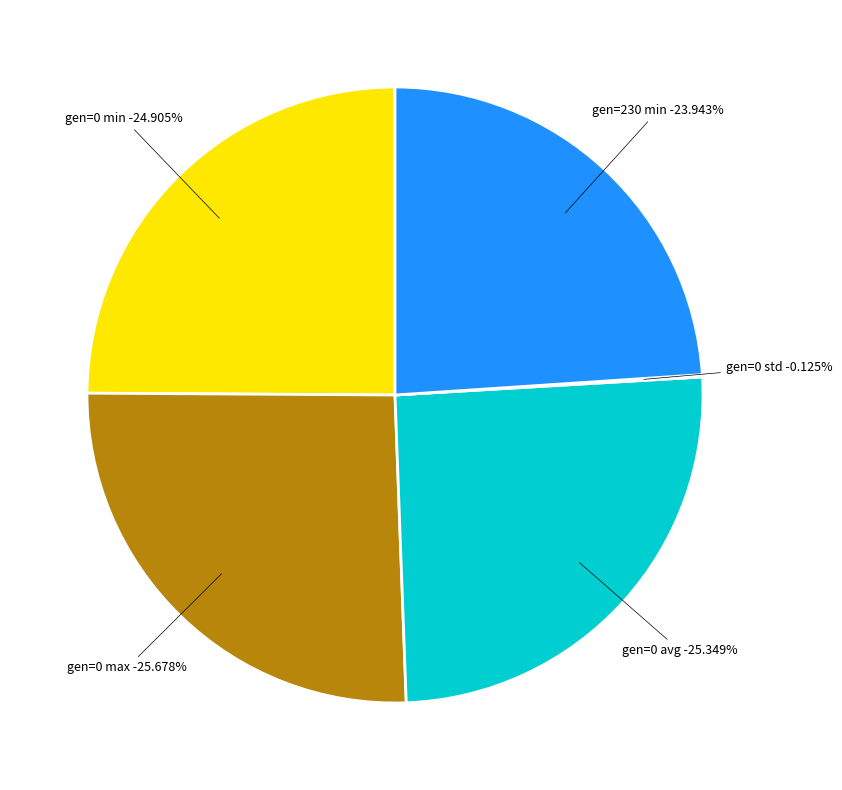

Is there any slice that represents more than half of the pie?

No